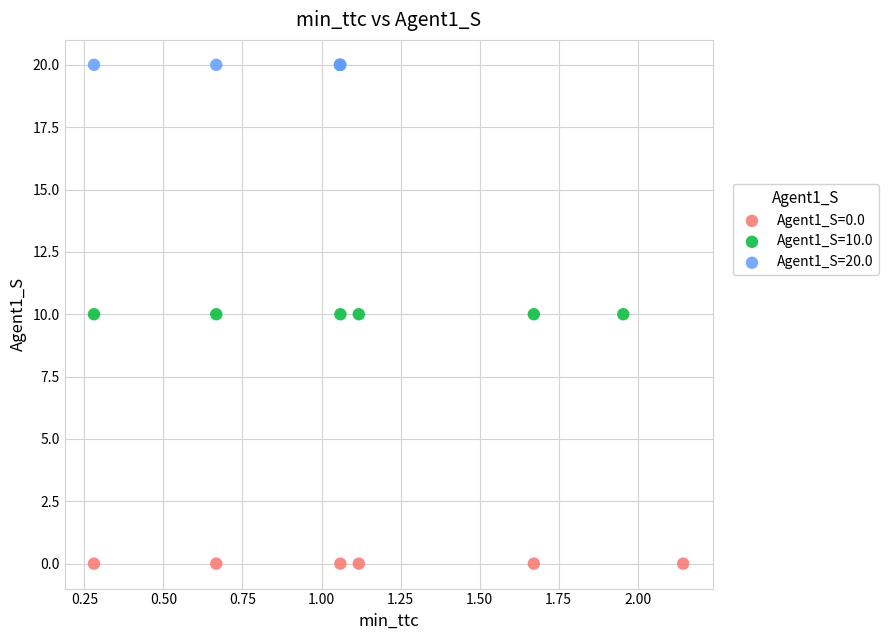

Which series reaches the minimum Y coordinate?

Agent1_S=0.0